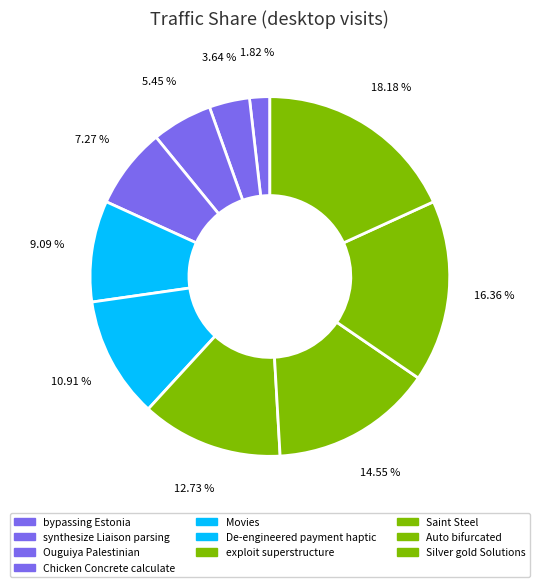

Does Saint Steel account for over 50% of the chart?

No